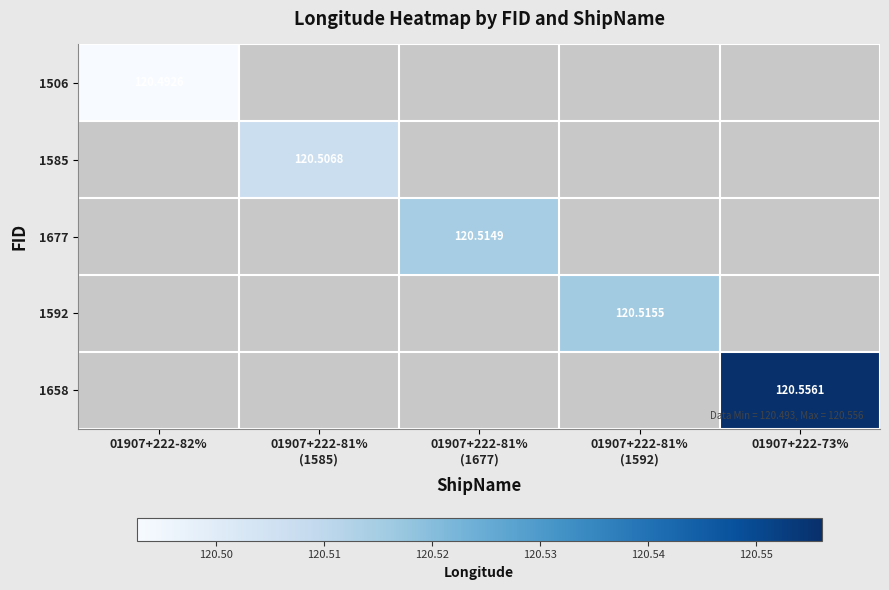

Which category has the highest value in the 1677 series?

01907+222-81% (1677)